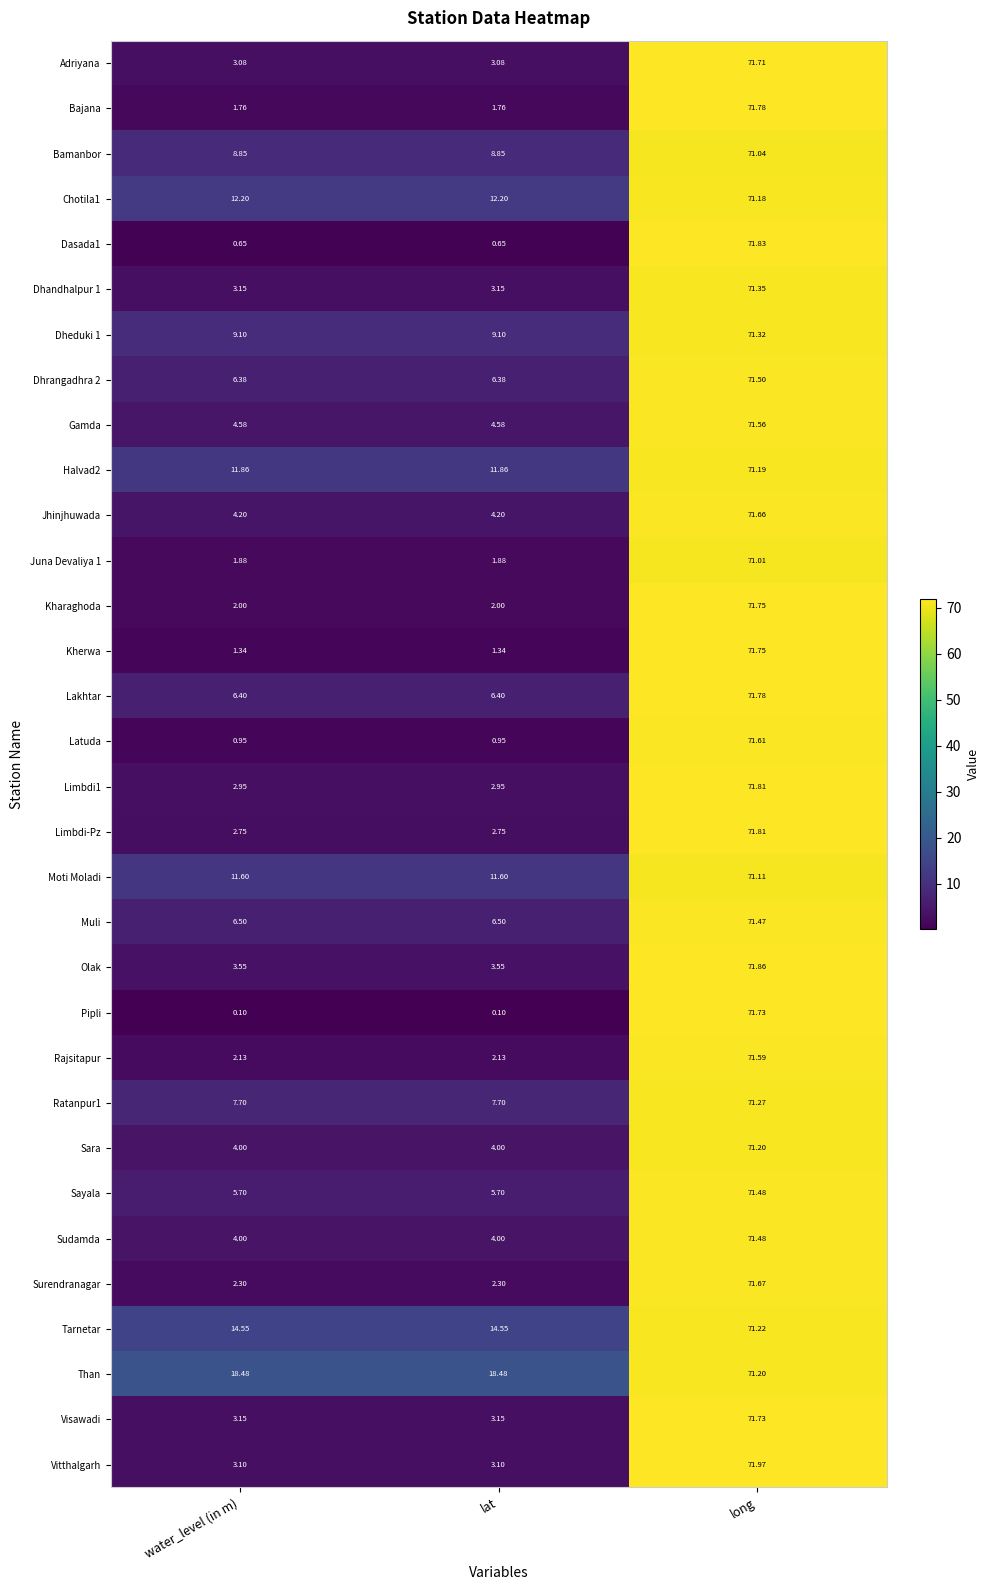

Which series has the largest total across all categories?

Than